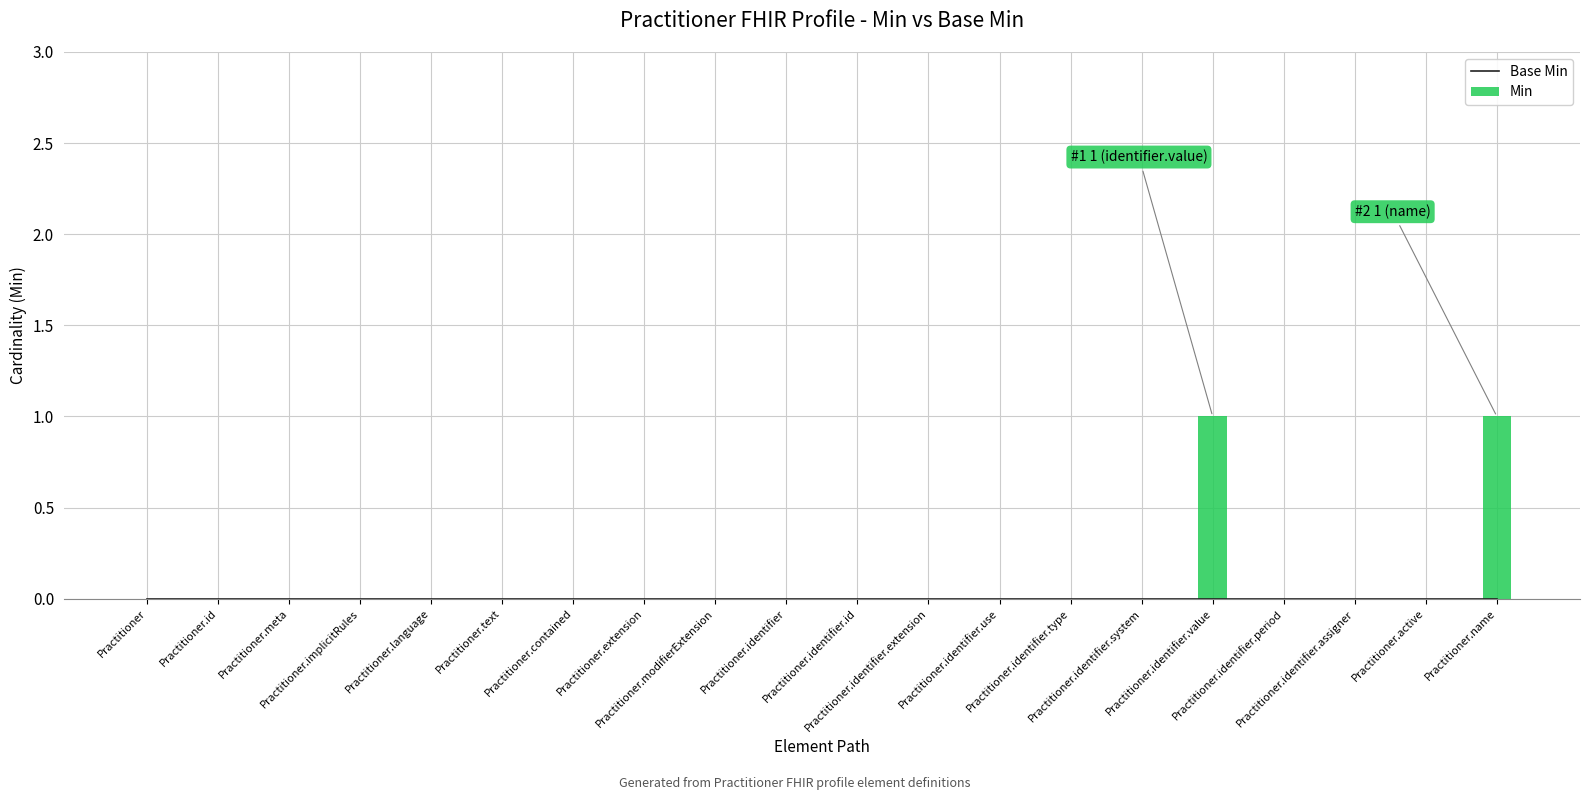

How many values in Min are above zero?

2